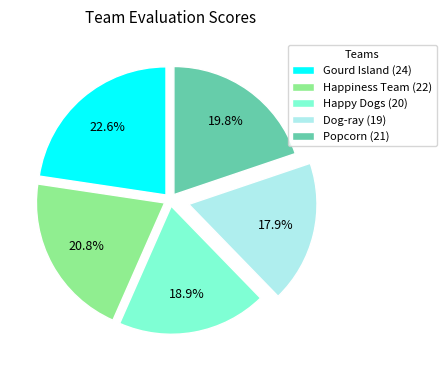

What percentage is the Happy Dogs slice, to the nearest percent?

19%